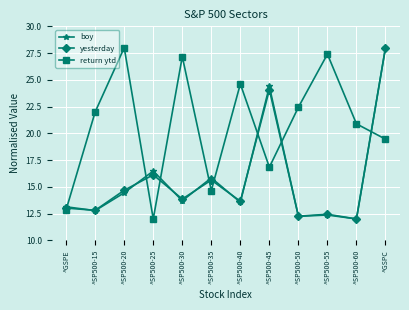

What is the difference between the return ytd values at ^SP500-60 and ^SP500-45?

4.0